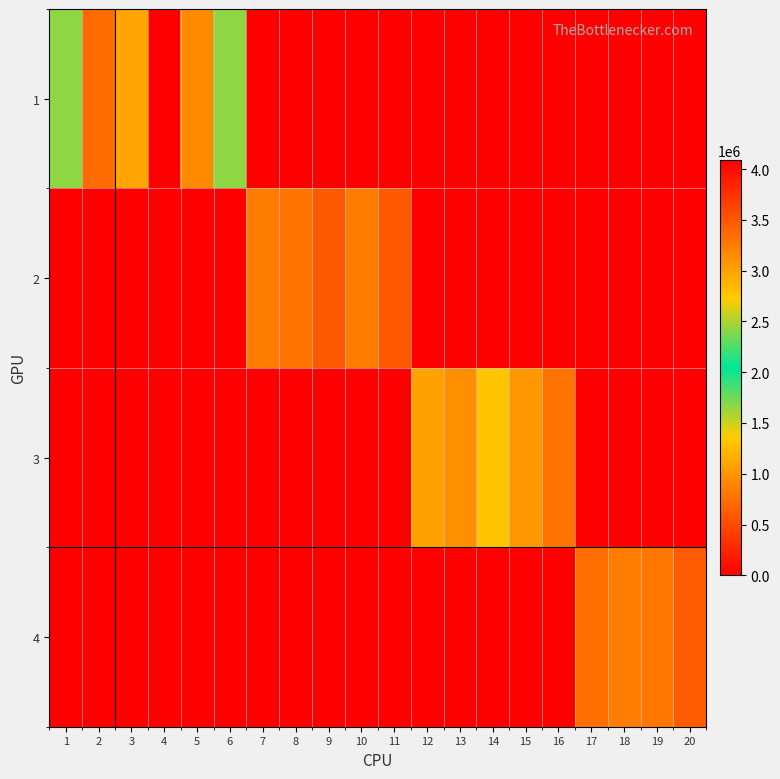

What is the greatest value displayed?

4085710.0